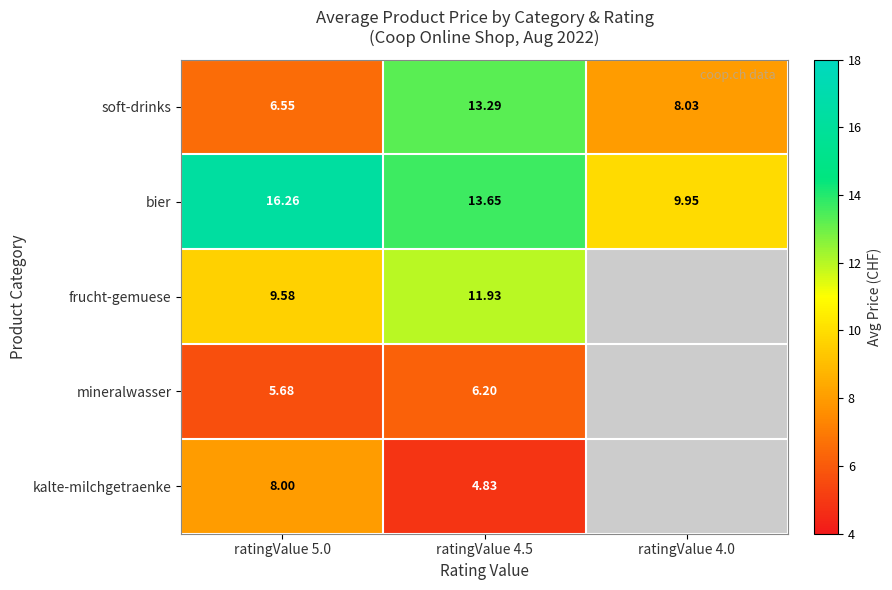

Rank the series at ratingValue 5.0 from lowest to highest value.

mineralwasser, soft-drinks, kalte-milchgetraenke, frucht-gemuese, bier